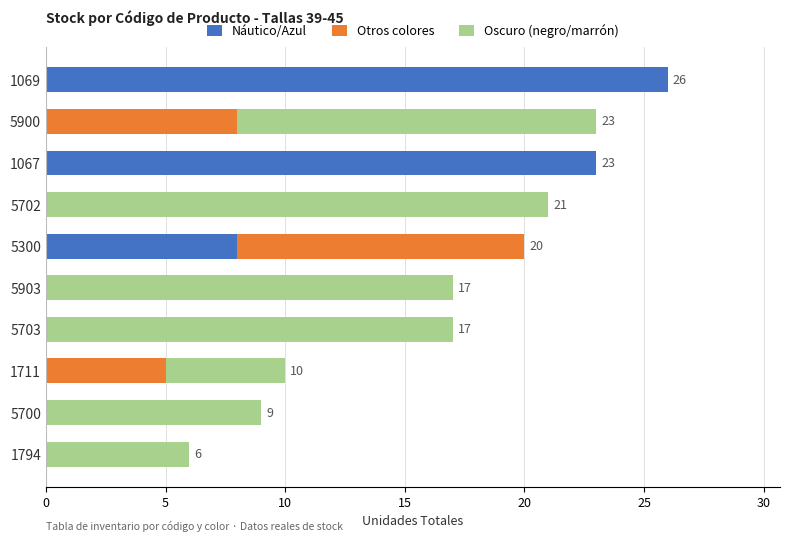

True or false: Náutico/Azul has a value of 2 at 5300.

False